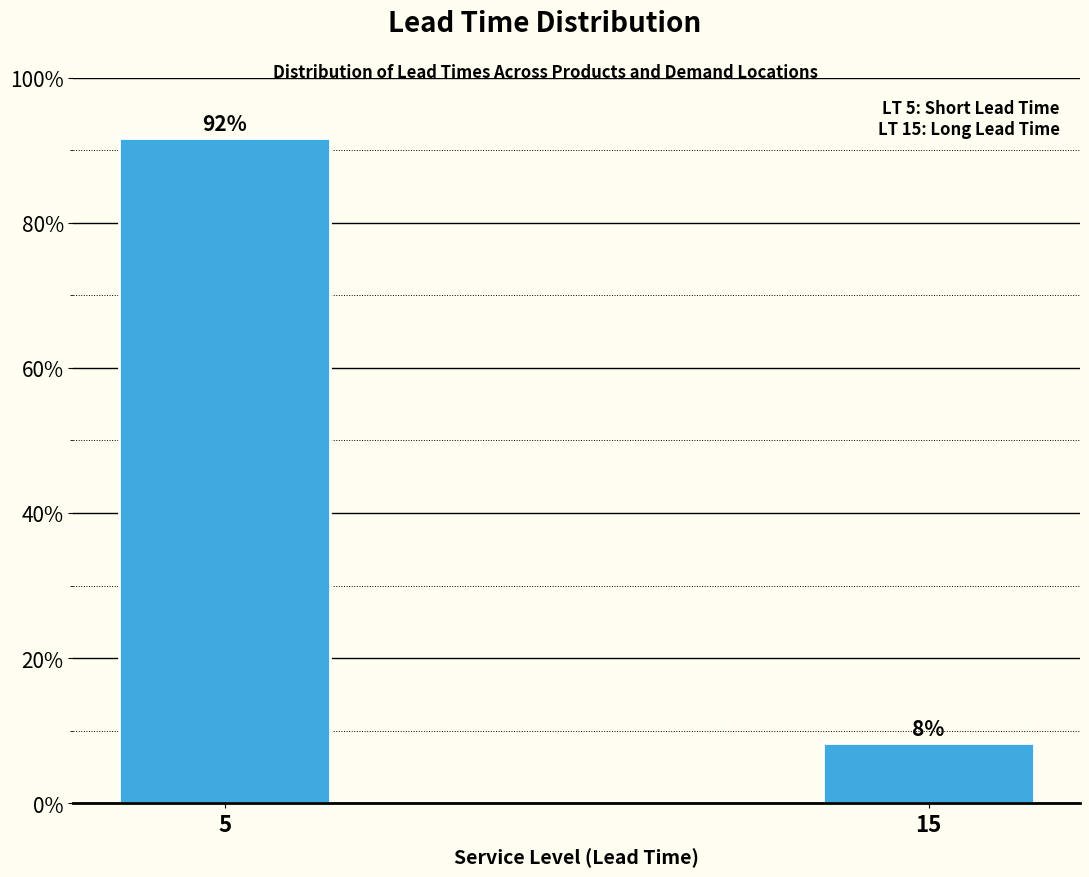

What value does the data have at 15?

8.3